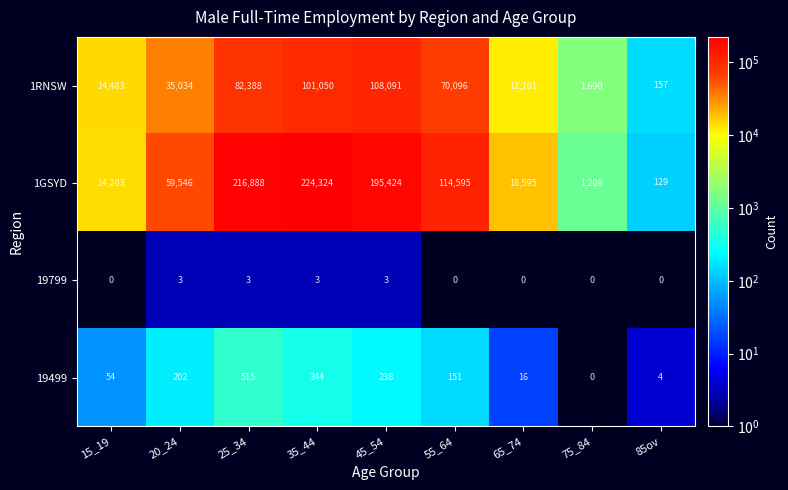

What is the total value across all series at 75_84?

2899